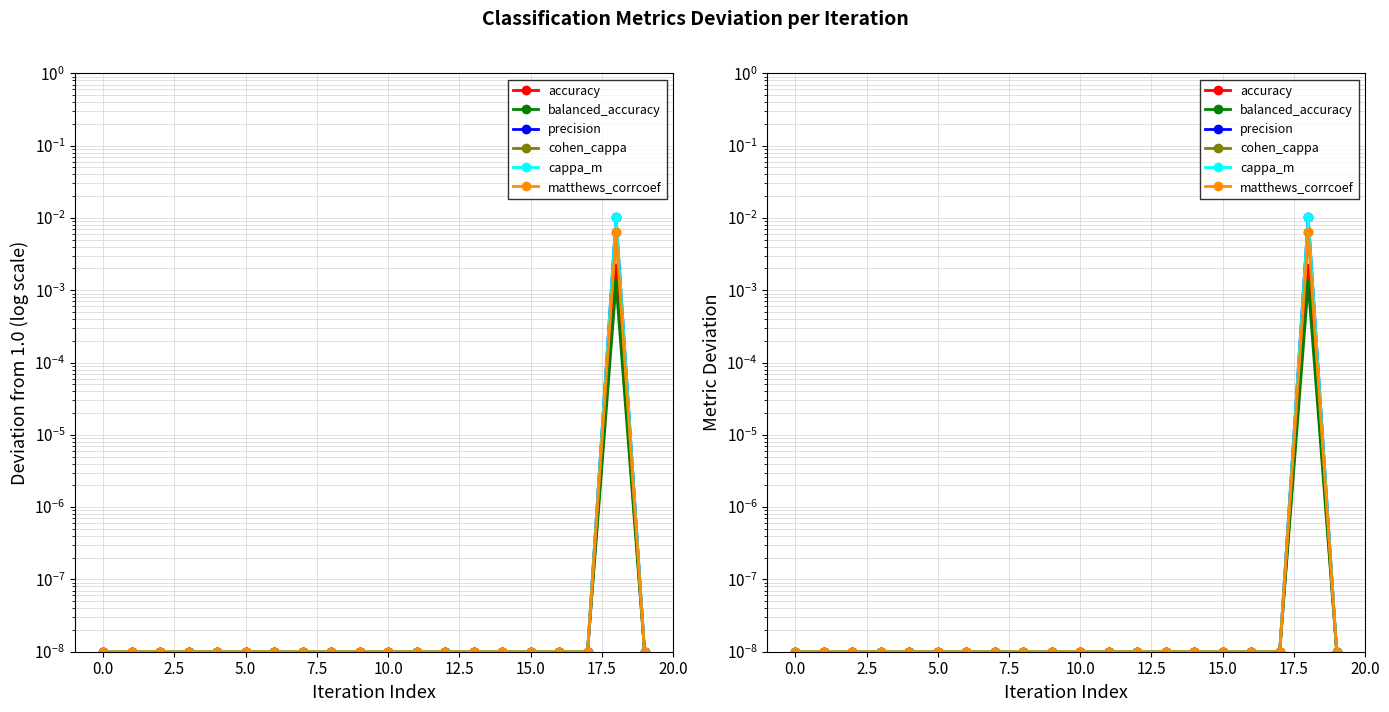

Which series has the largest total across all categories?

cappa_m